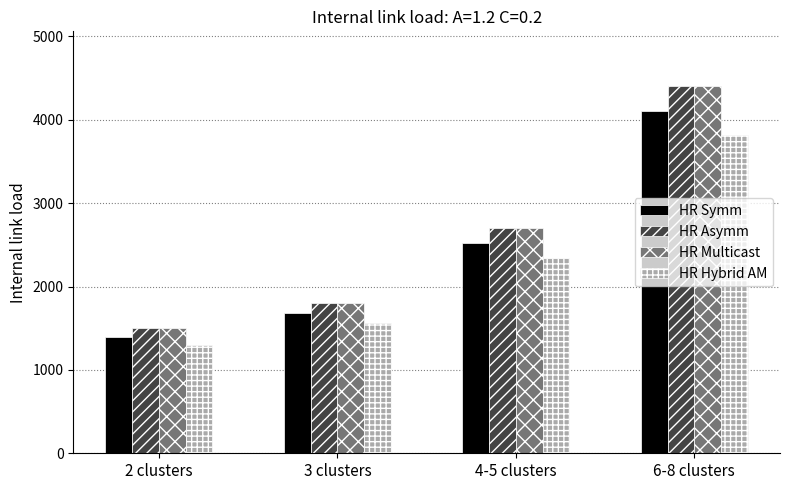

Reading right to left, extract all data points from this chart.

HR Symm: 6-8 clusters=4106.7	4-5 clusters=2520.0	3 clusters=1680.0	2 clusters=1400.0
HR Asymm: 6-8 clusters=4400.0	4-5 clusters=2700.0	3 clusters=1800.0	2 clusters=1500.0
HR Multicast: 6-8 clusters=4400.0	4-5 clusters=2700.0	3 clusters=1800.0	2 clusters=1500.0
HR Hybrid AM: 6-8 clusters=3813.3	4-5 clusters=2340.0	3 clusters=1560.0	2 clusters=1300.0